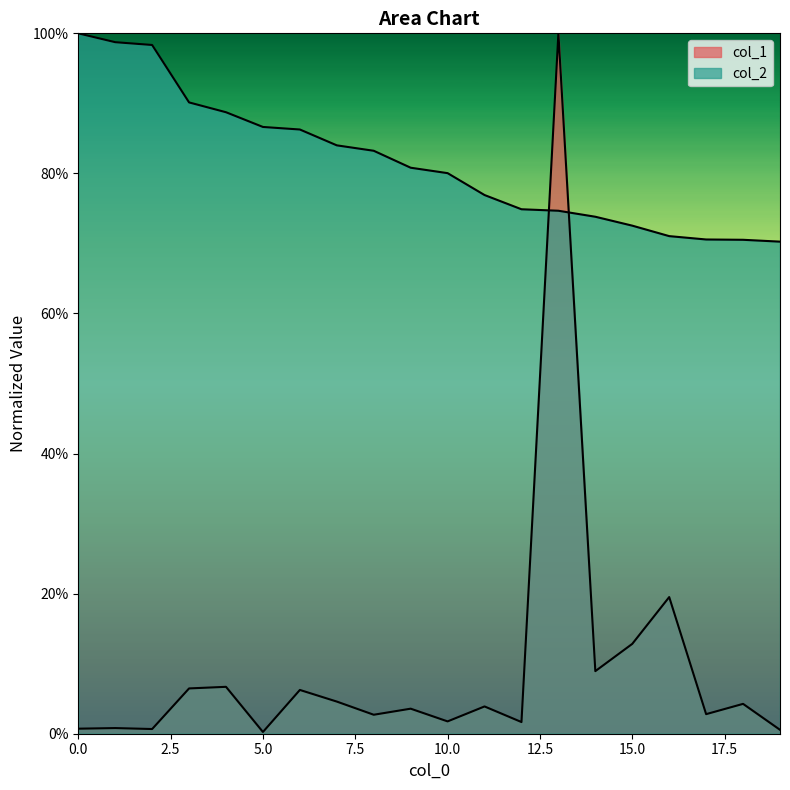

List the series in order of their overall mean, lowest first.

col_1, col_2